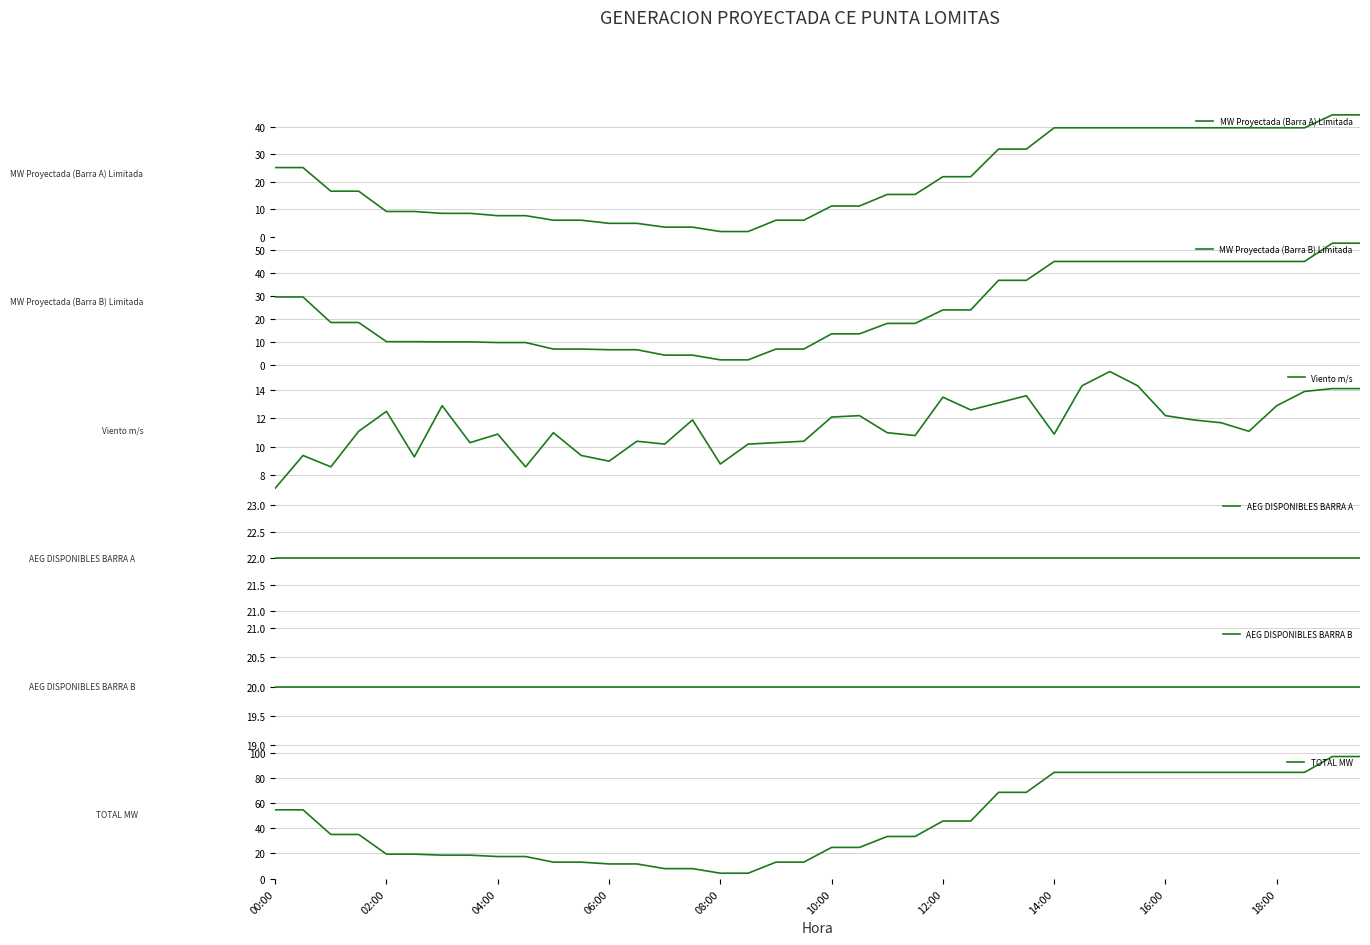

How many intersections are there between MW Proyectada (Barra A) Limitada and AEG DISPONIBLES BARRA B?

2